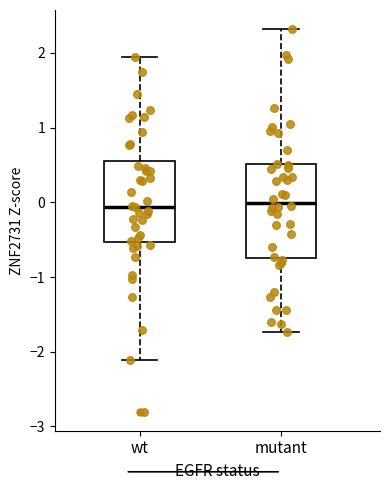

Which box is the tallest, from its lower edge to its upper edge?

mutant